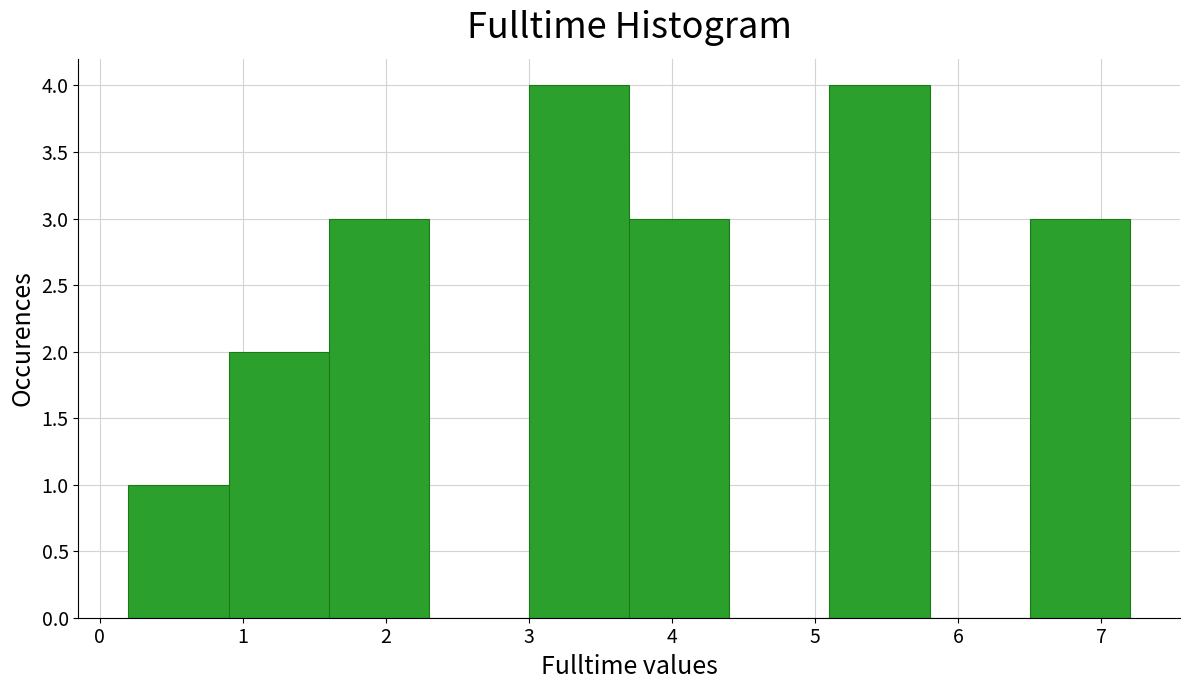

Reading left to right, list every bar in this chart as the range it spans on the x-axis followed by its height. The values are not printed on the chart, so give them approximately, as read against the axis.

0.2 to 0.9: 1
0.9 to 1.6: 2
1.6 to 2.3: 3
2.3 to 3.0: 0
3.0 to 3.7: 4
3.7 to 4.4: 3
4.4 to 5.1: 0
5.1 to 5.8: 4
5.8 to 6.5: 0
6.5 to 7.2: 3